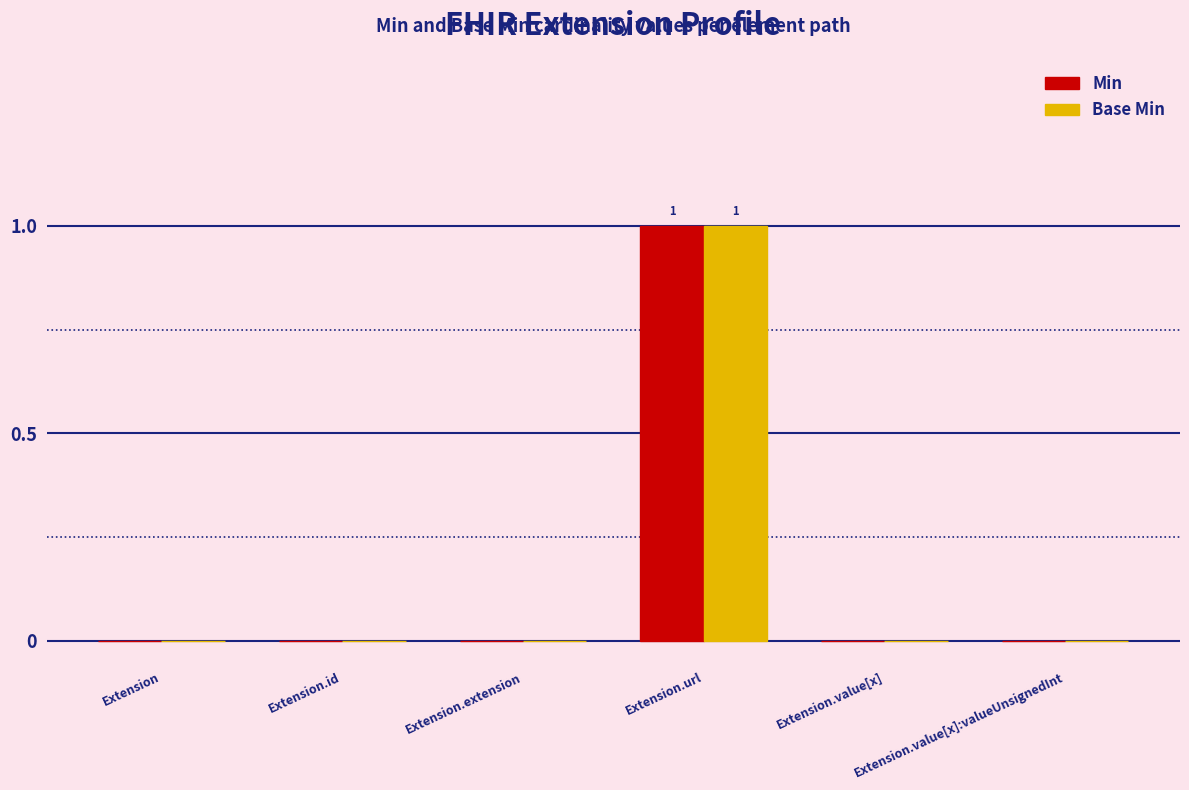

Is it true that Base Min equals 0 at Extension.id?

True